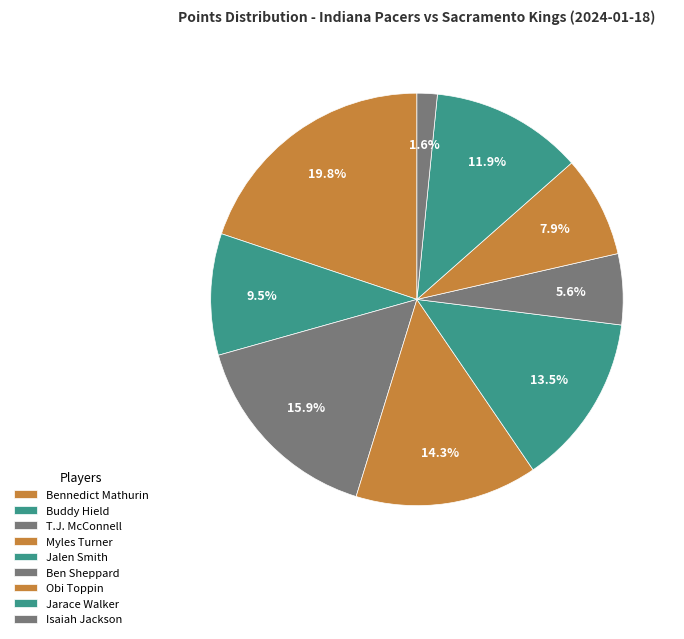

Count the number of slices in the pie.

9